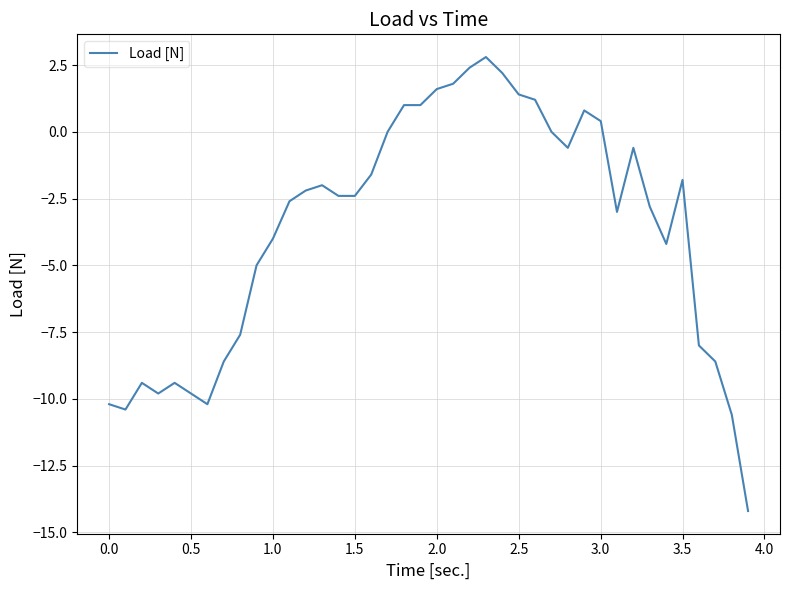

What is the smallest value displayed?

-14.2